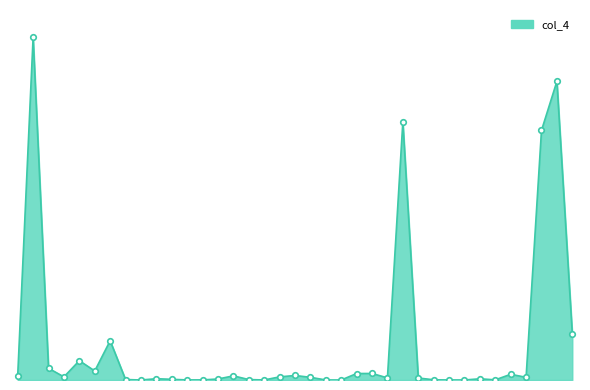

Is this an area chart (filled region under the line)?

Yes